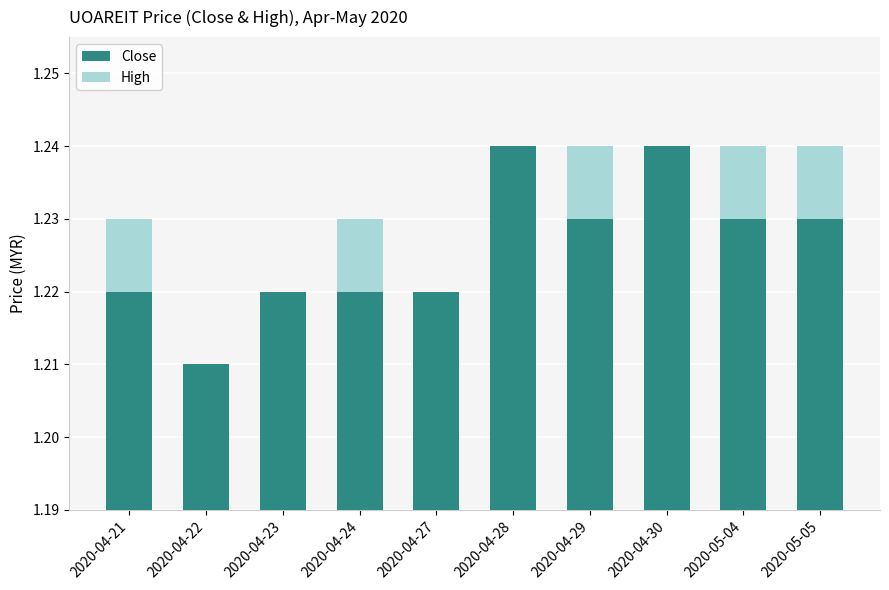

How many bars are there in each group?

2